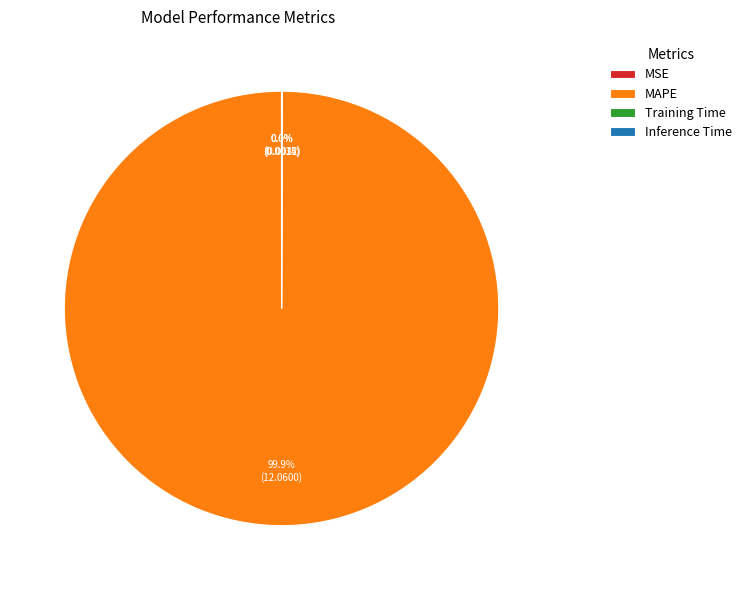

To the nearest percent, what is the difference between the largest and smallest slice percentages?

100%